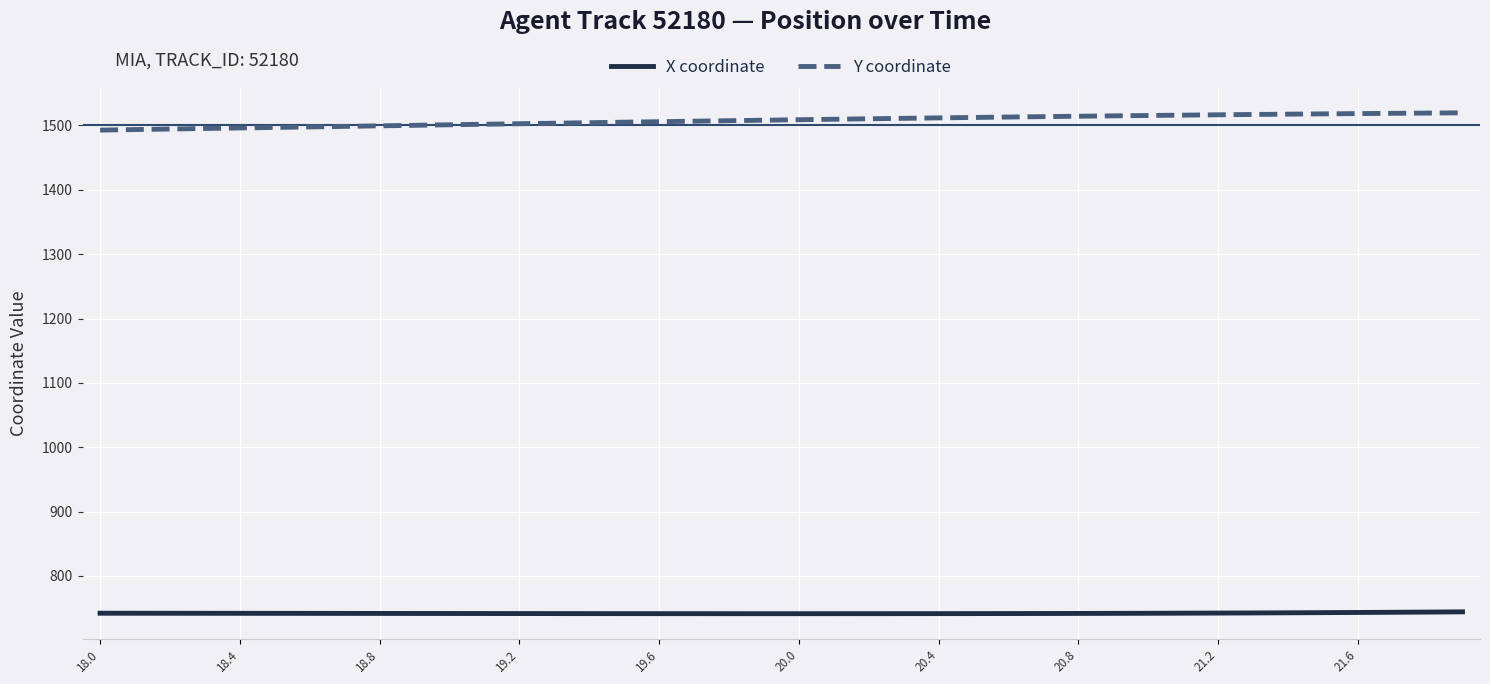

Which series has the largest total across all categories?

Y coordinate